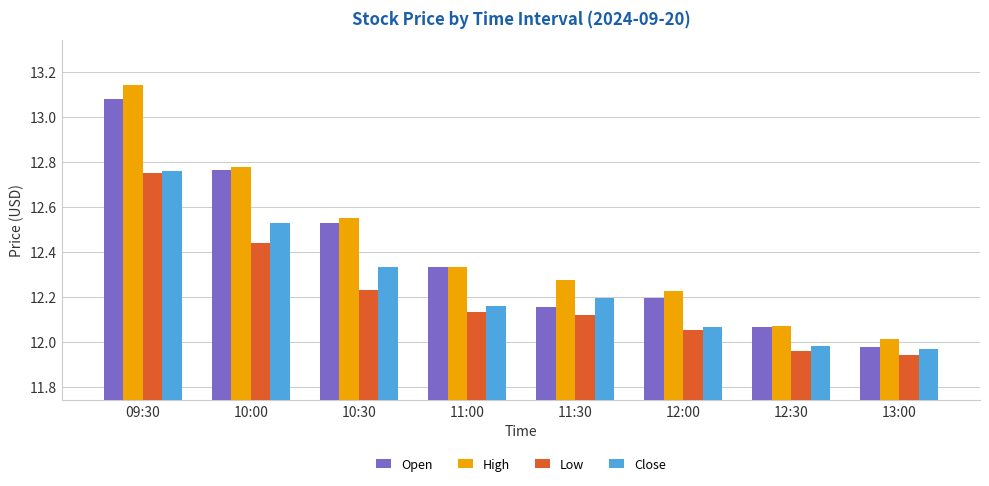

At which category is the sum across all series the highest?

09:30